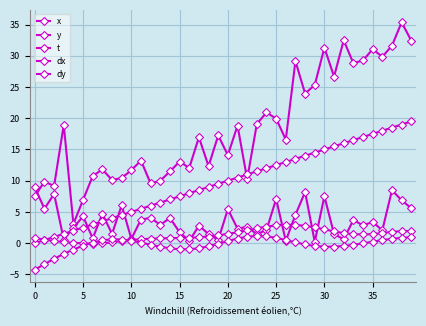

Does the chart have visible grid lines?

Yes